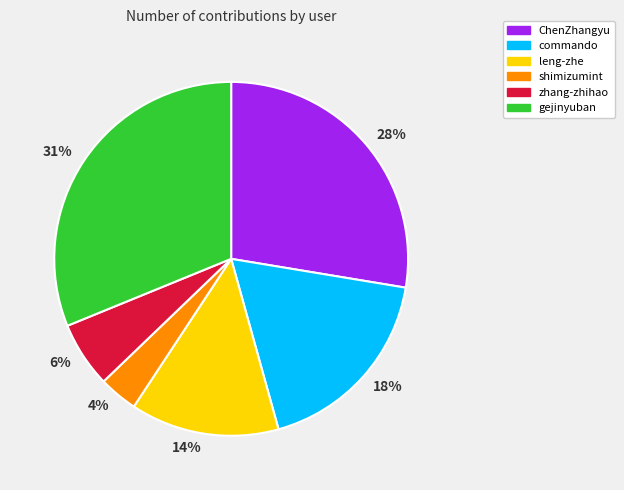

The 18% slice represents 11% of the pie. True or false?

False